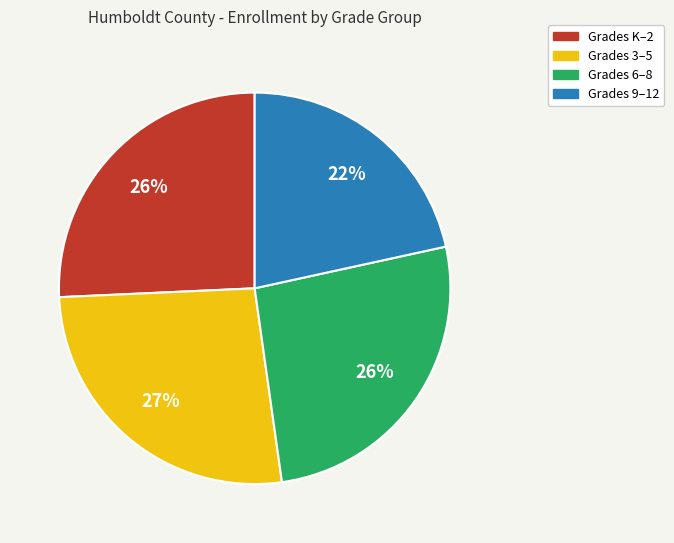

Does any single category account for the majority?

No